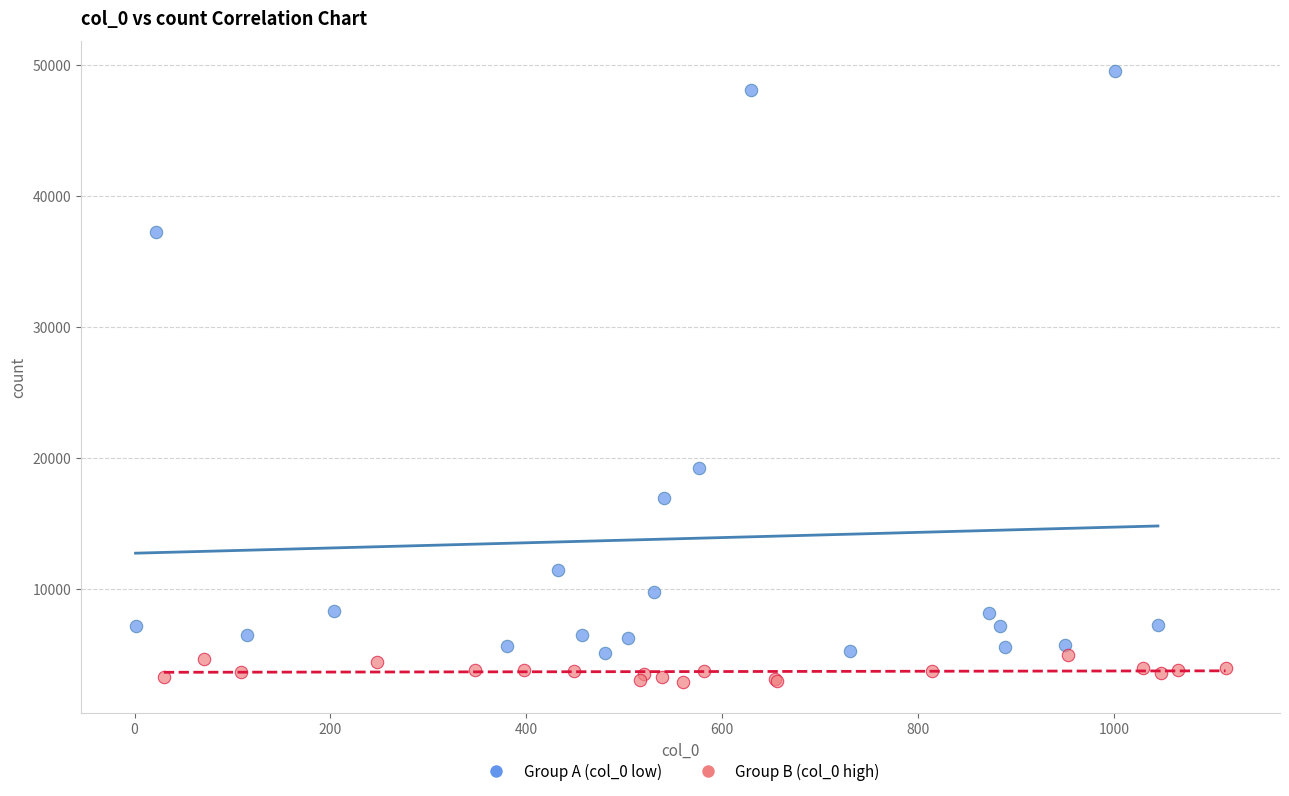

Which series contains the lowest Y value?

Group B (col_0 high)